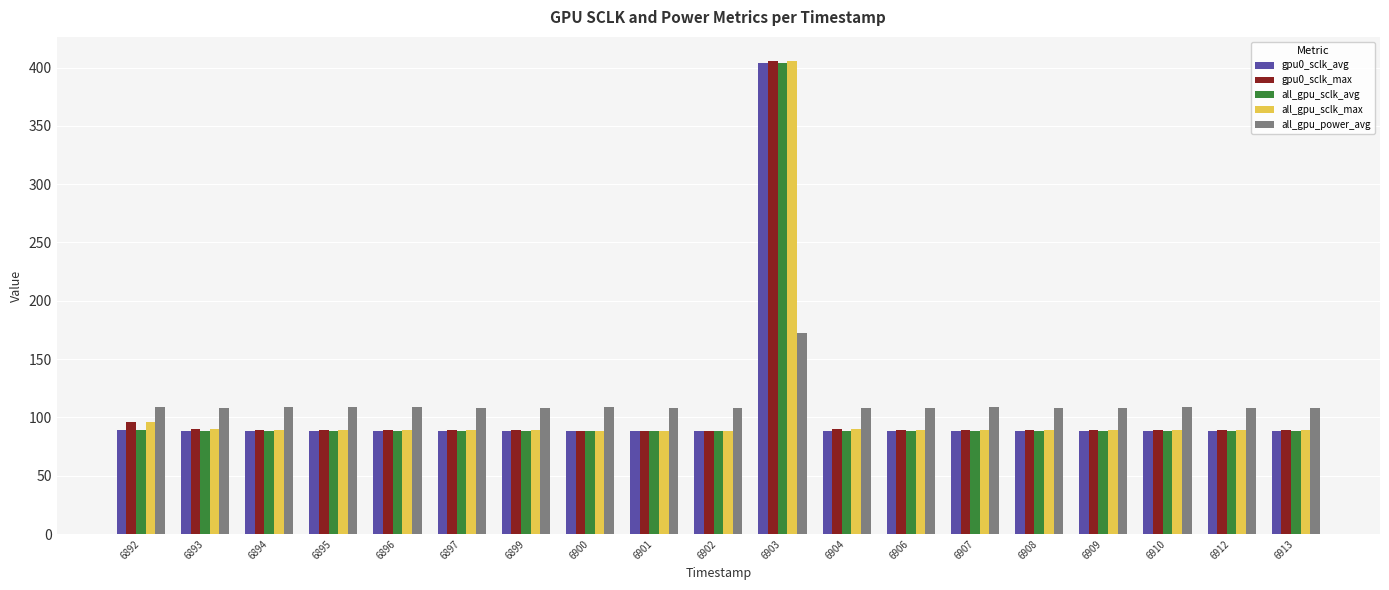

What is the difference between the second highest and minimum values in the all_gpu_power_avg series?

1.0